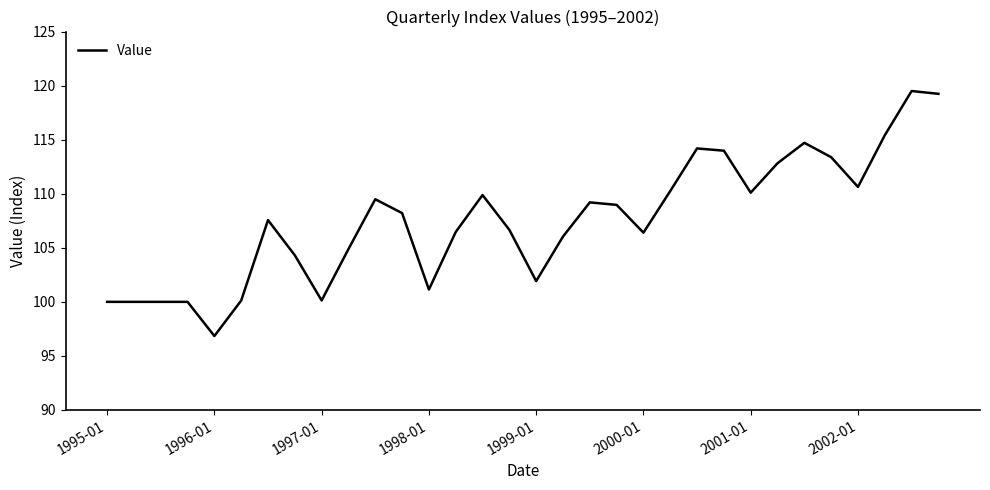

True or false: the data has more than 1 interior local peaks.

True